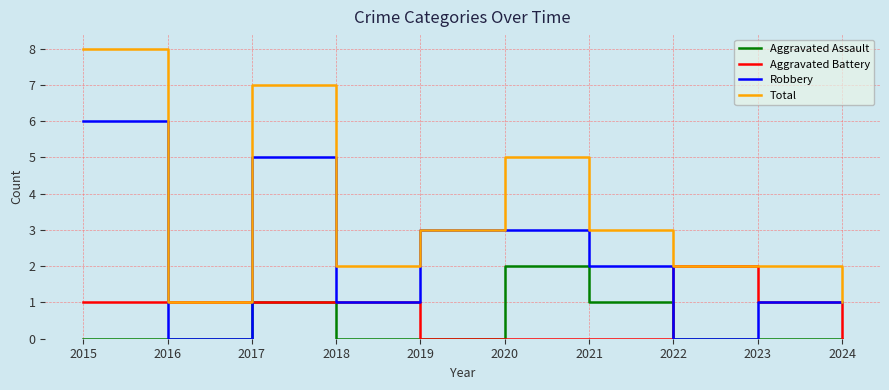

Does the chart display data point markers on the line(s)?

No